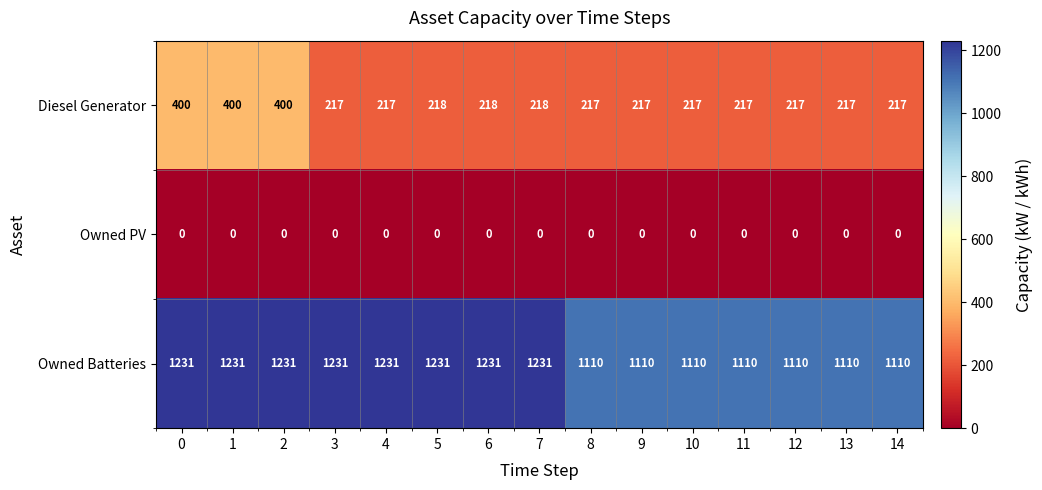

True or false: Diesel Generator has a value of 217 at 11.

True